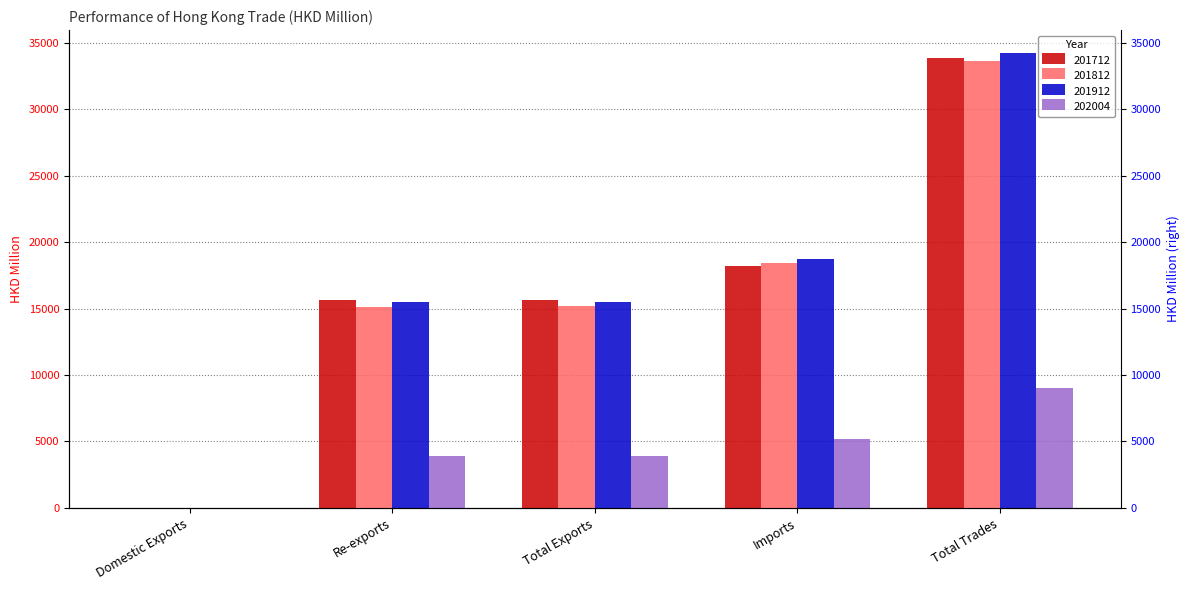

Count the number of data series in this chart.

4